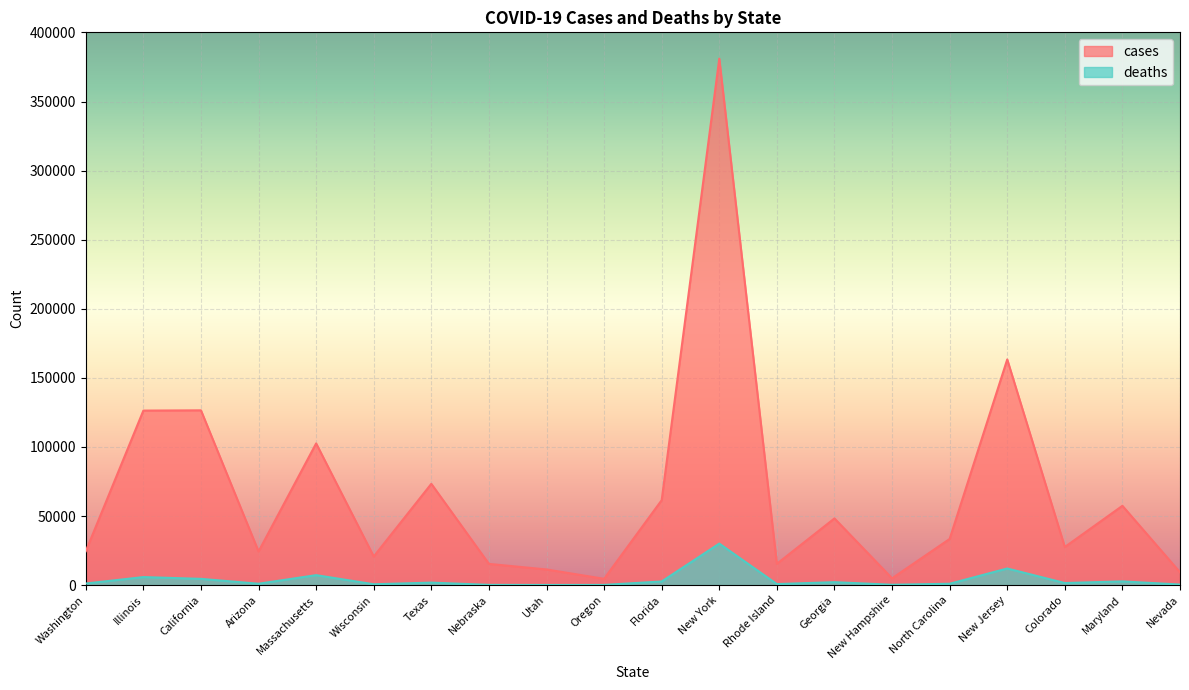

At Colorado, list the series in order from largest to smallest.

cases, deaths